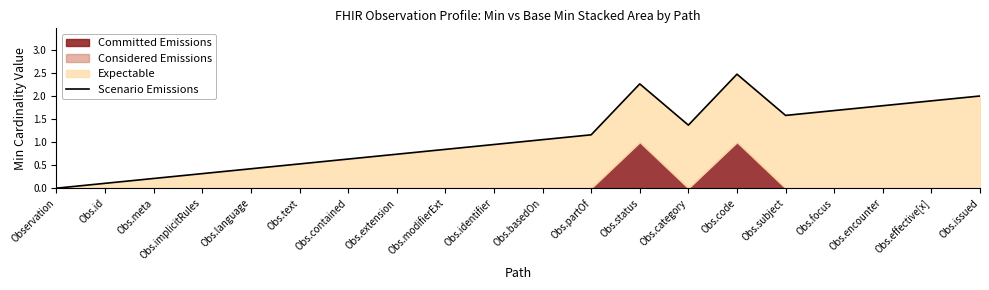

The chart shows a value of 2.5 at Obs.code. True or false?

True